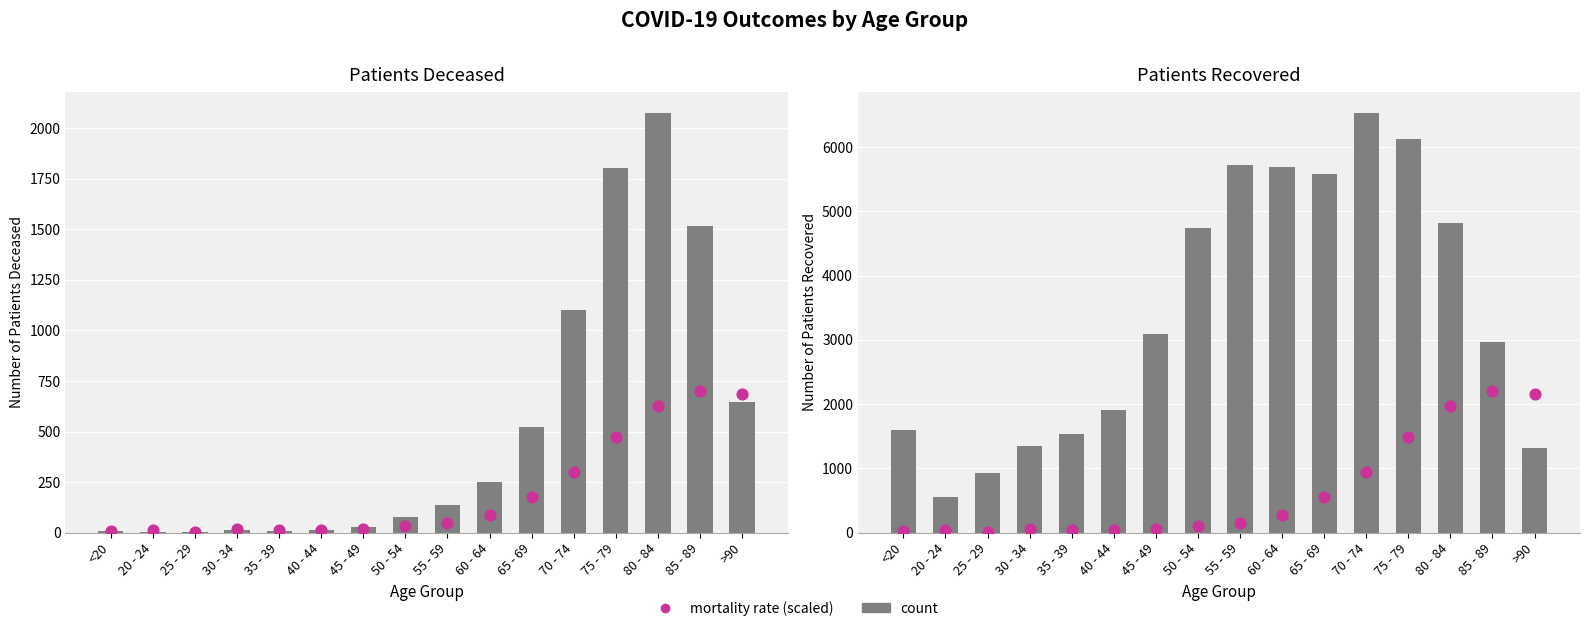

What is the total value across all series at 40 - 44?

1949.3